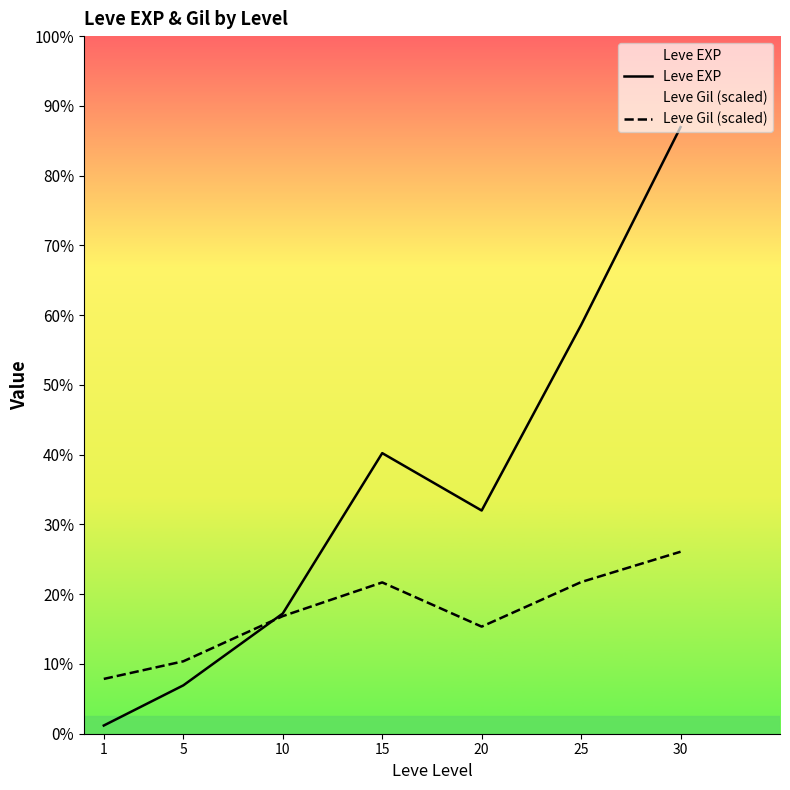

At which category does Leve EXP reach its first local peak?

15